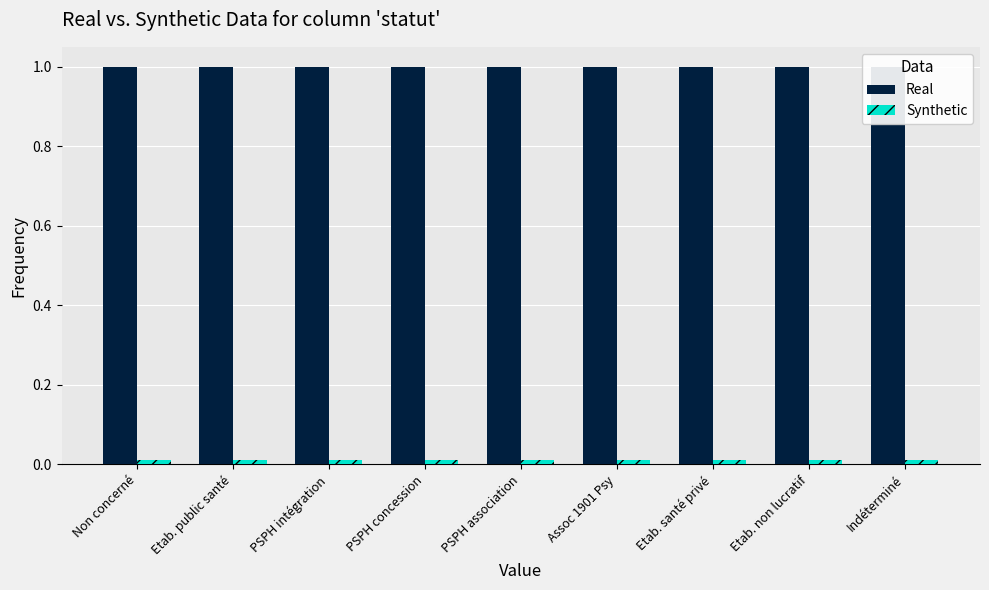

Between Etab. santé privé and Indéterminé, which series saw the biggest shift?

Real